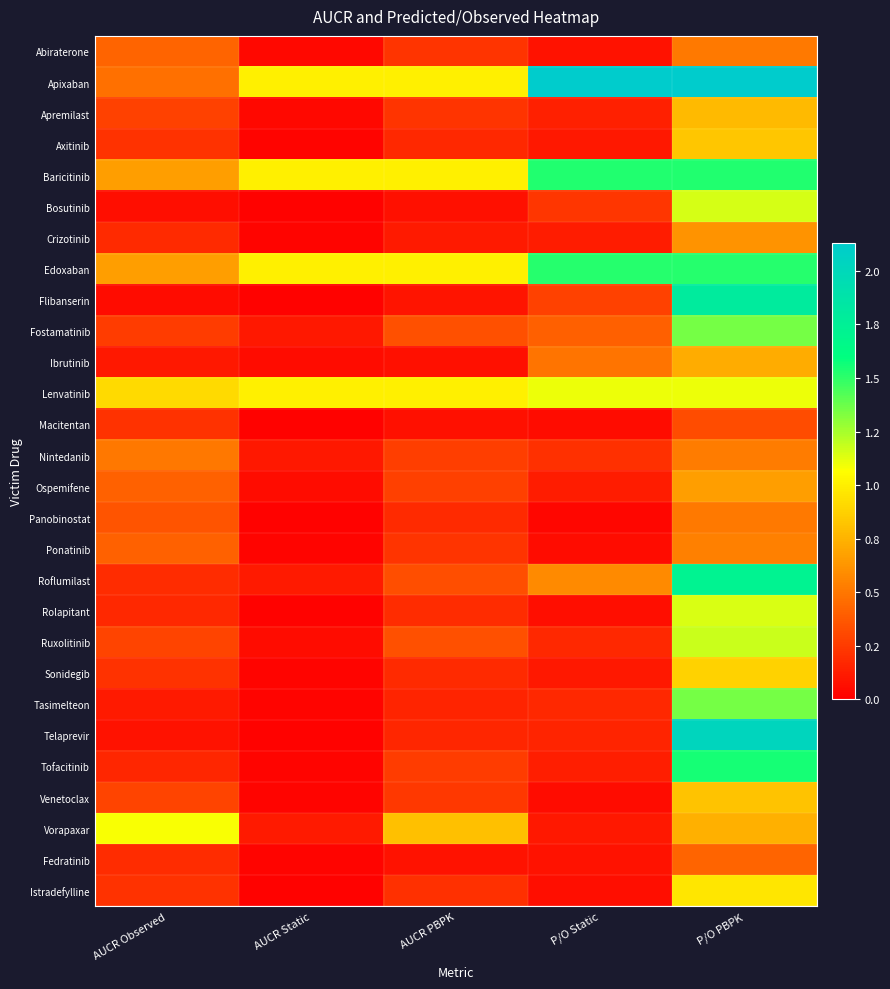

At which category is the sum across all series the highest?

P/O PBPK